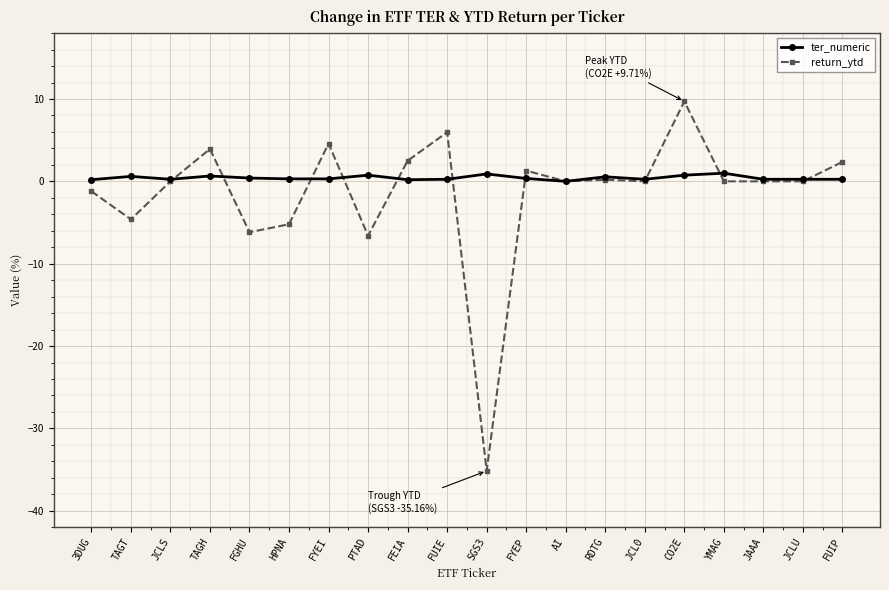

Which series has the largest total across all categories?

ter_numeric